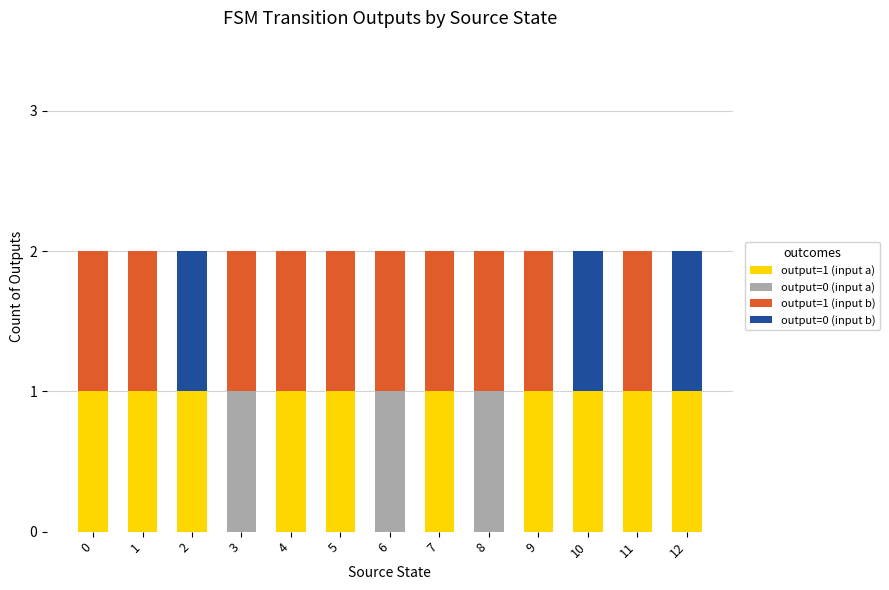

Are the bars horizontal?

No